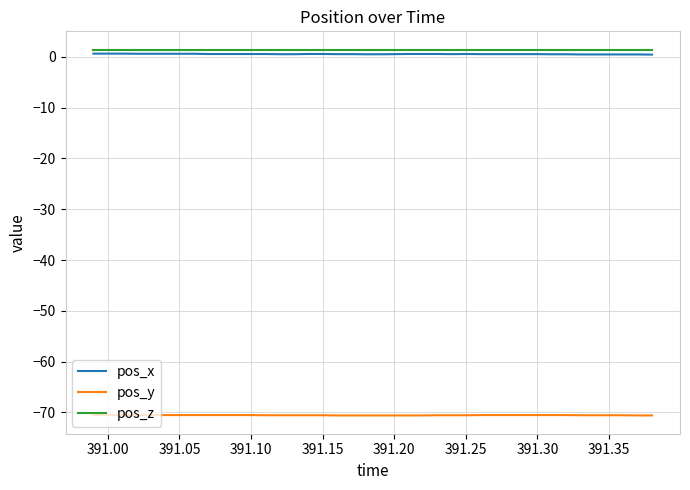

What is the sum of all pos_z values?

56.1